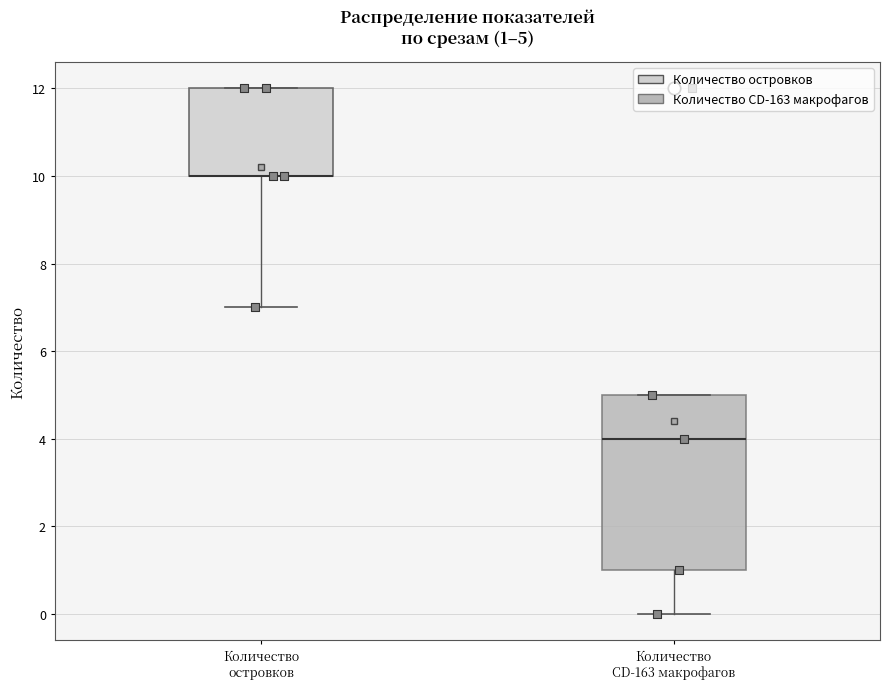

Comparing the boxes themselves (not the whiskers), which one is the tallest?

Количество СD-163 макрофагов